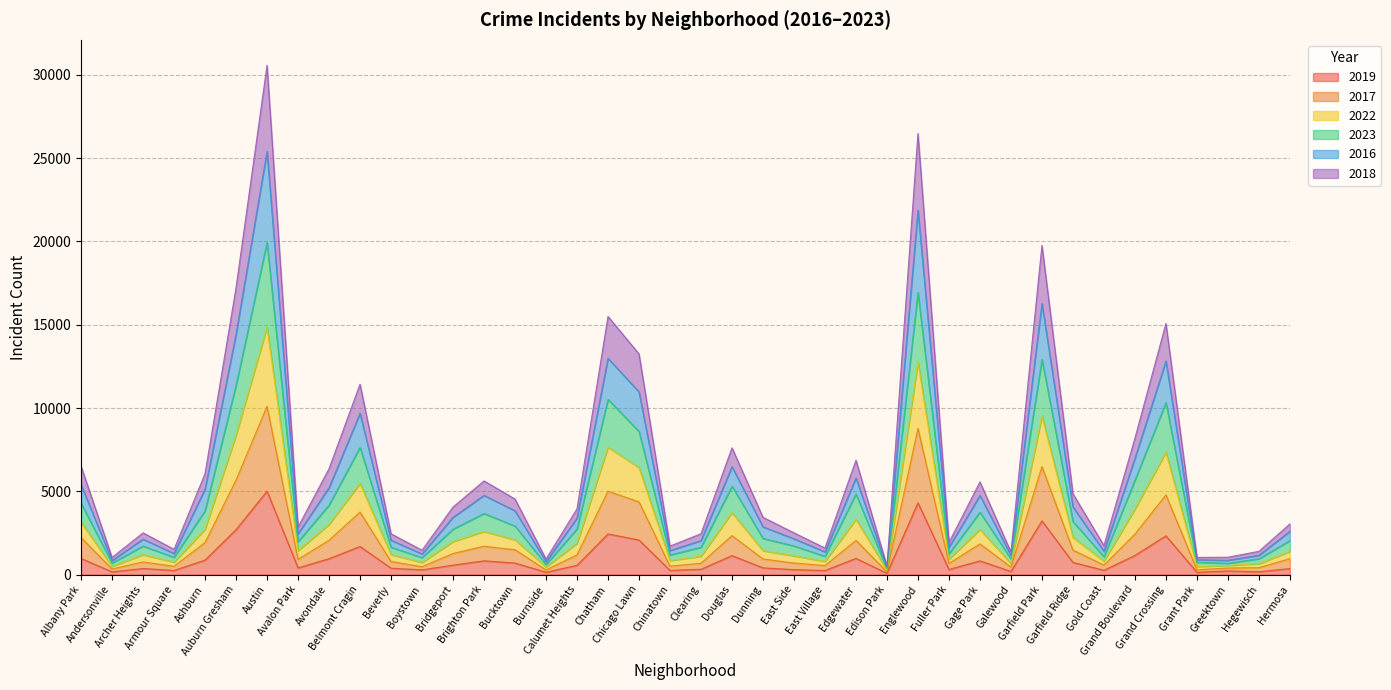

Does the chart display data point markers on the line(s)?

No